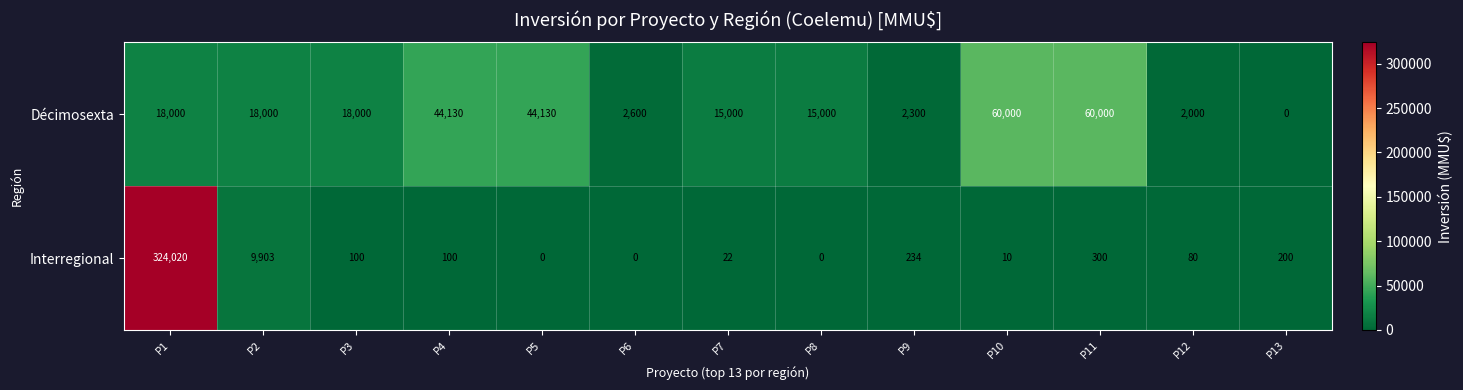

Which series has the largest total across all categories?

Interregional